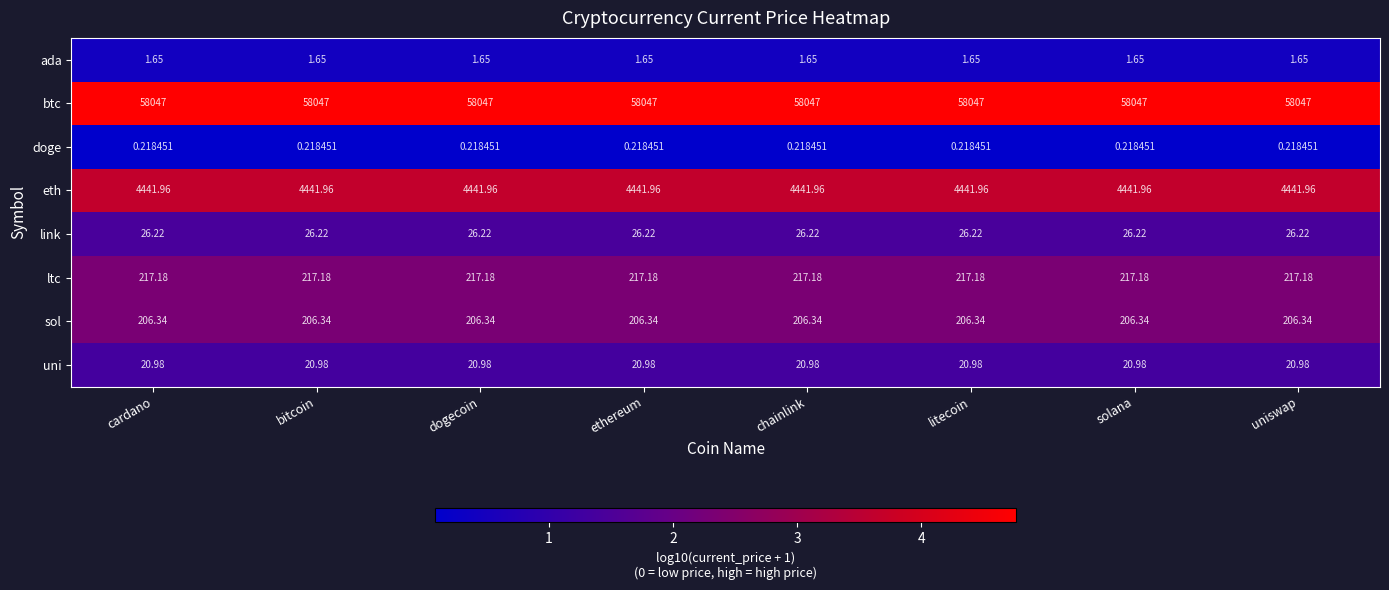

List the series in order of their peak value, highest first.

btc, eth, ltc, sol, link, uni, ada, doge